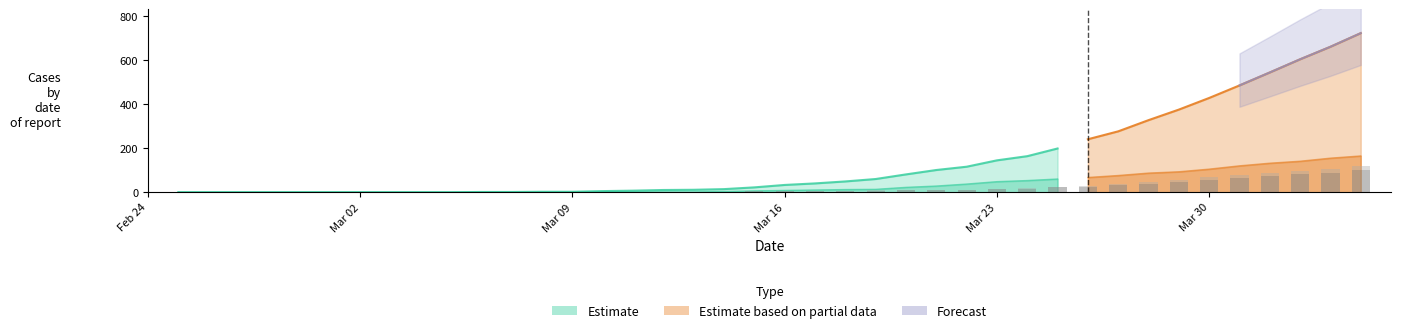

True or false: AG has a value of 2 at 24.

False